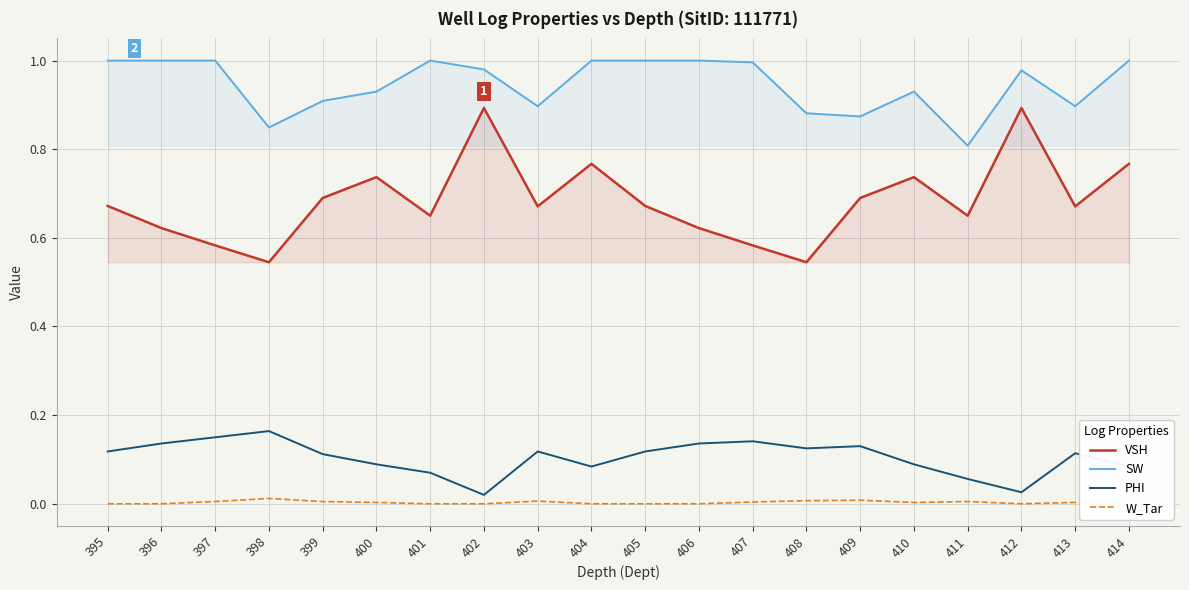

What is the value of the SW point at the 20th from the left?

1.0